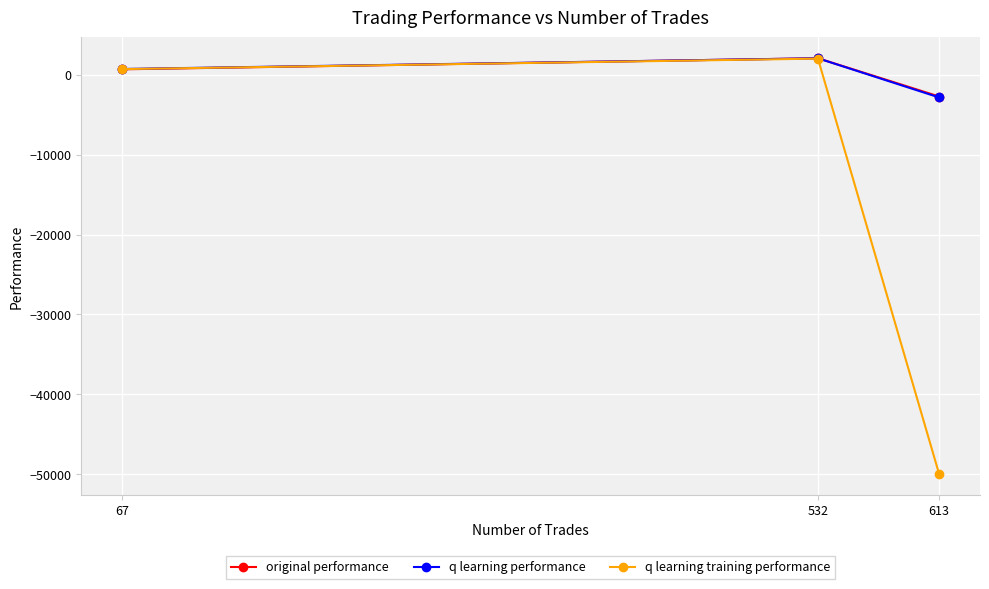

What is the difference between the maximum and minimum values in the original performance series?

4797.7